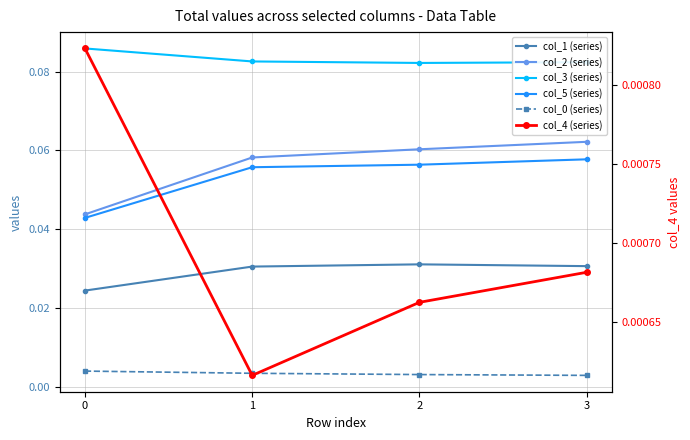

Is it true that col_3 equals 0.1 at 3?

True